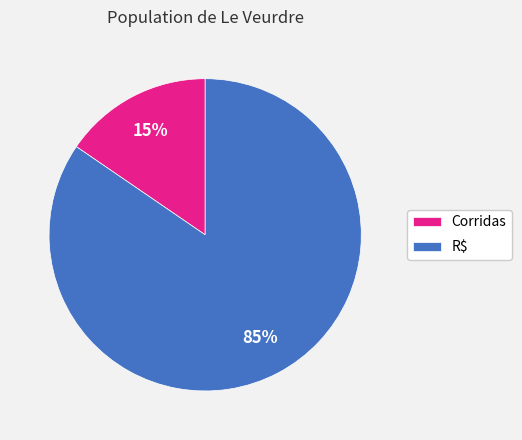

Is the sum of Corridas and R$ greater than half?

Yes